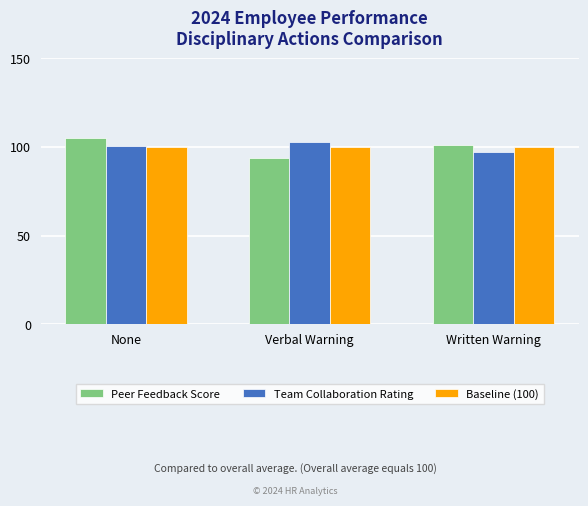

At which category is the sum across all series the highest?

None